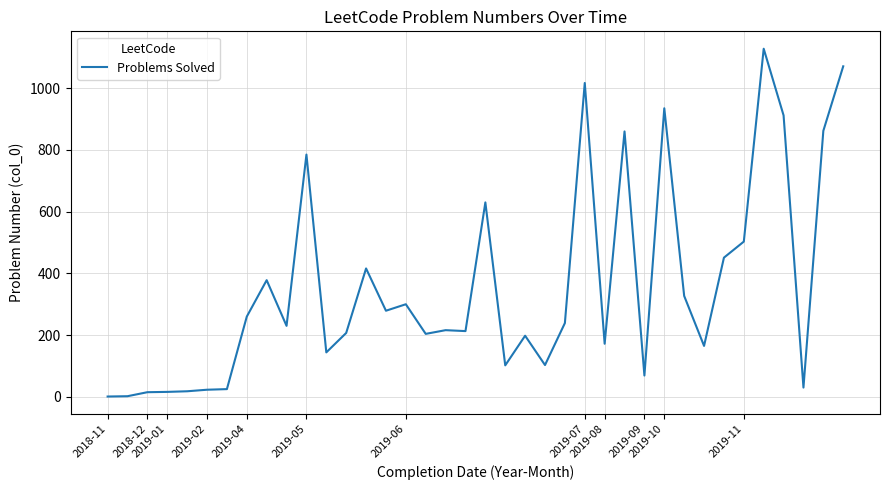

What is the greatest value displayed?

1128